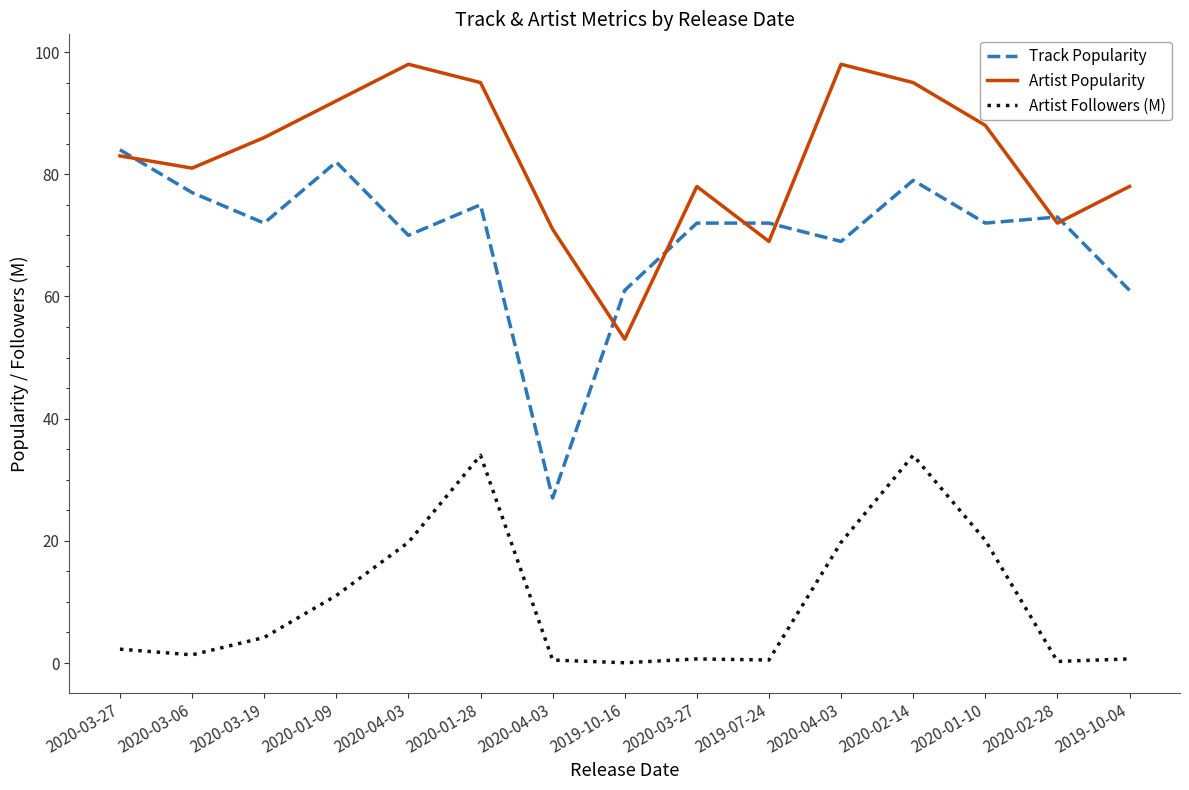

True or false: Artist Followers (M) has a value of 0.5 at 2019-07-24.

True